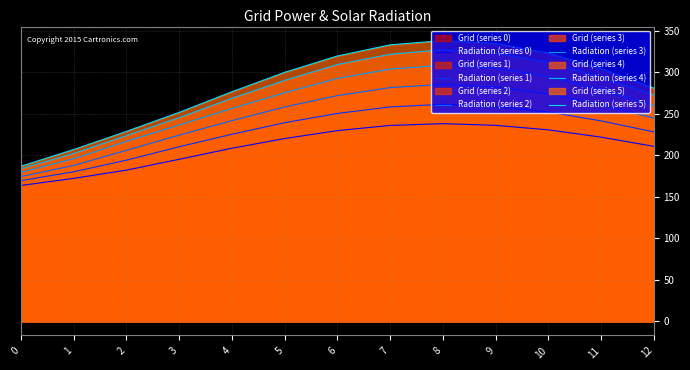

At which category does Radiation (series 0) reach its first local peak?

8